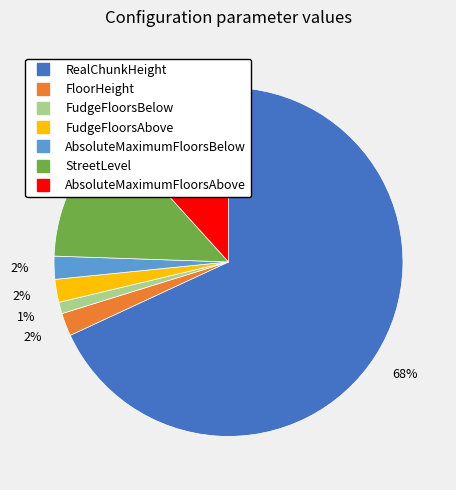

True or false: StreetLevel accounts for 8% of the total.

False